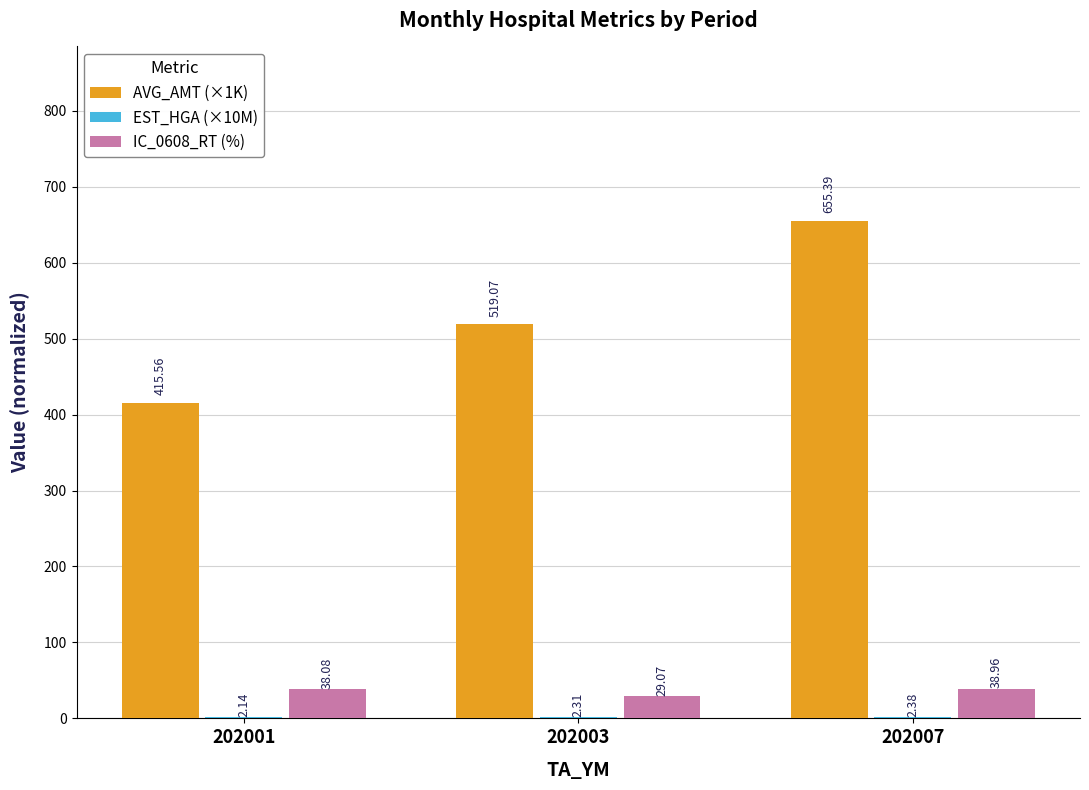

Which series has the largest range (max minus min)?

AVG_AMT (×1K)